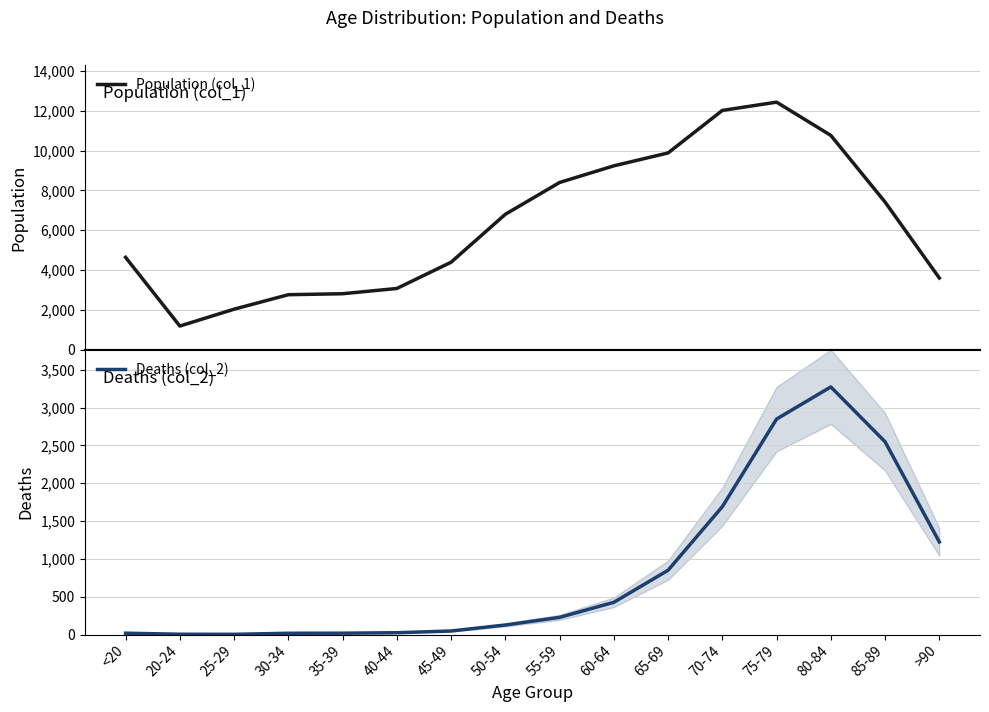

True or false: Deaths (col_2) and Population (col_1) intersect in this chart.

False